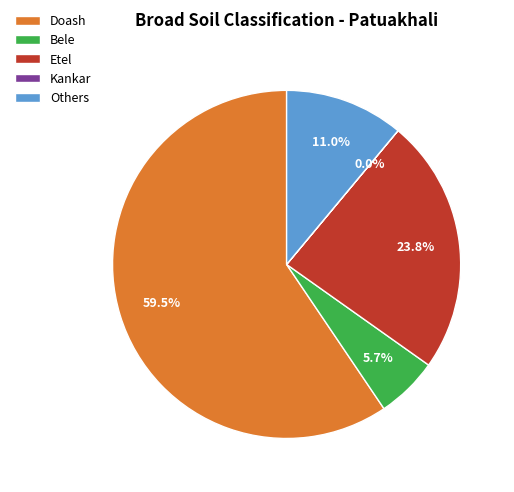

Approximately how many times larger is the value at Doash compared to Others?

5.4